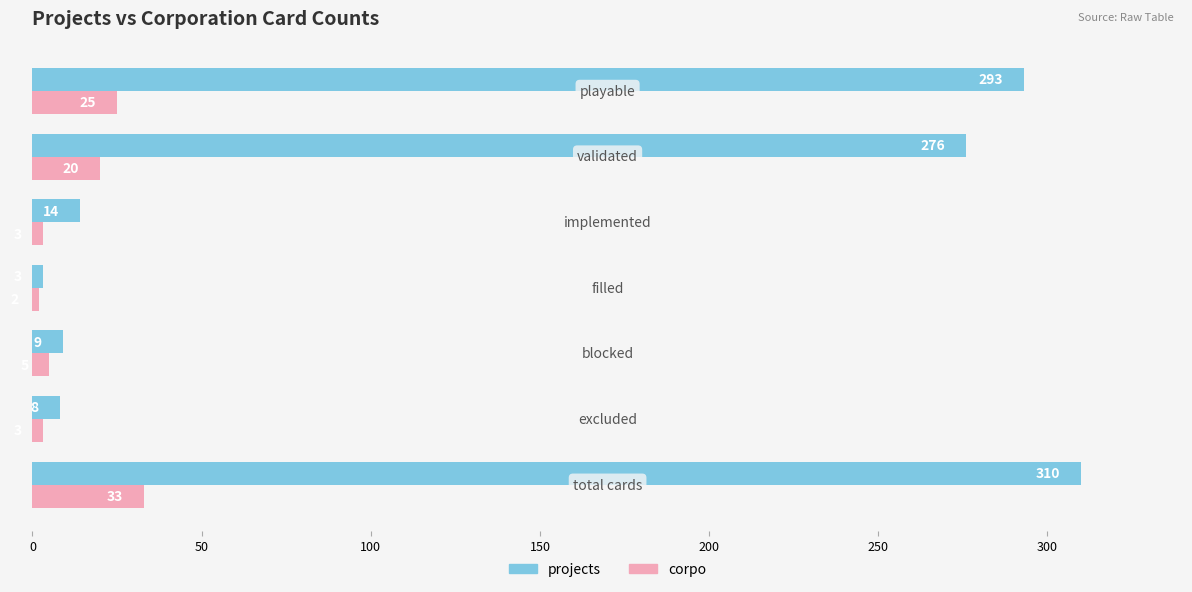

List the series in order of their peak value, lowest first.

corpo, projects